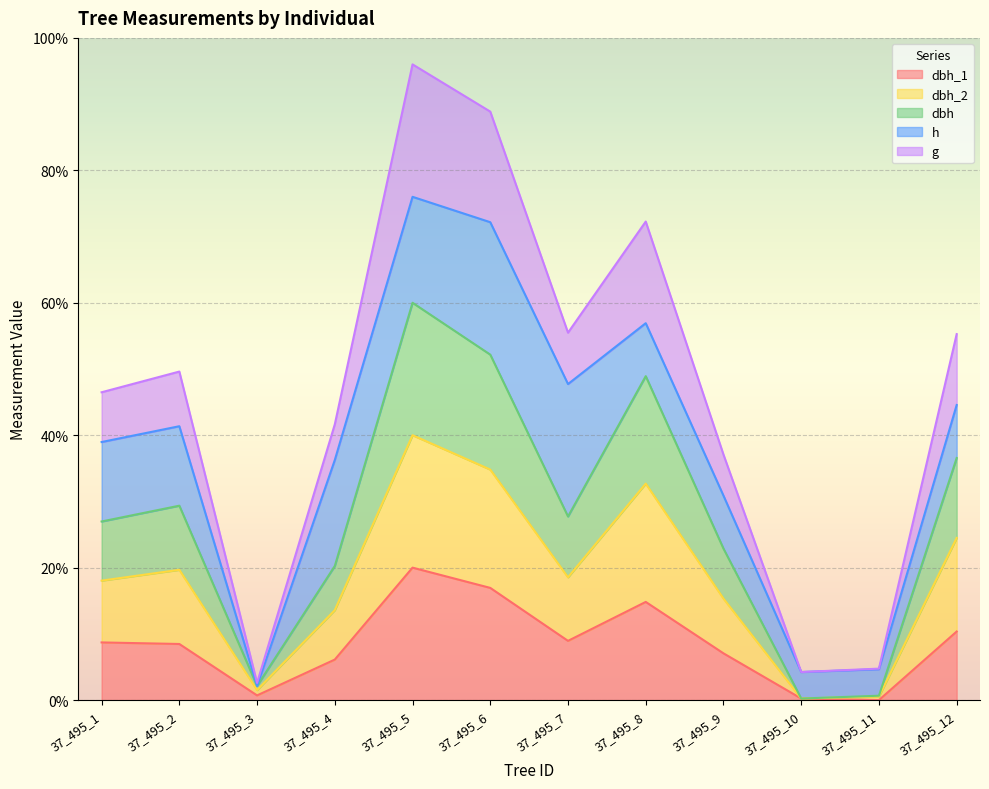

The value of g at 37_495_5 is 96.0. True or false?

True